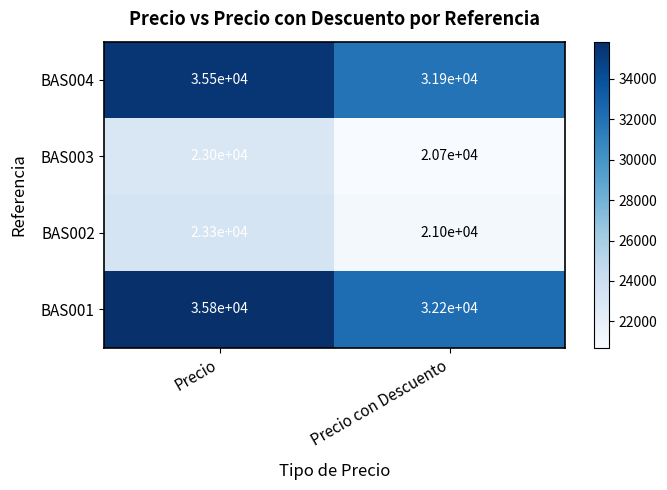

At Precio con Descuento, list the series in order from largest to smallest.

BAS001, BAS004, BAS002, BAS003